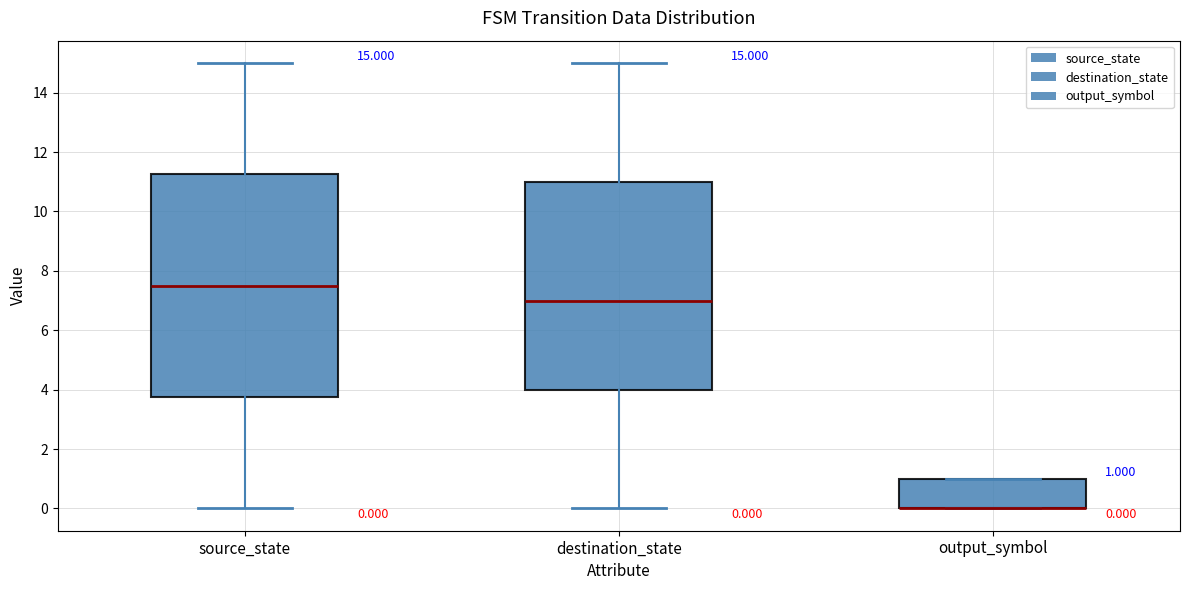

Which box is the tallest, from its lower edge to its upper edge?

source_state